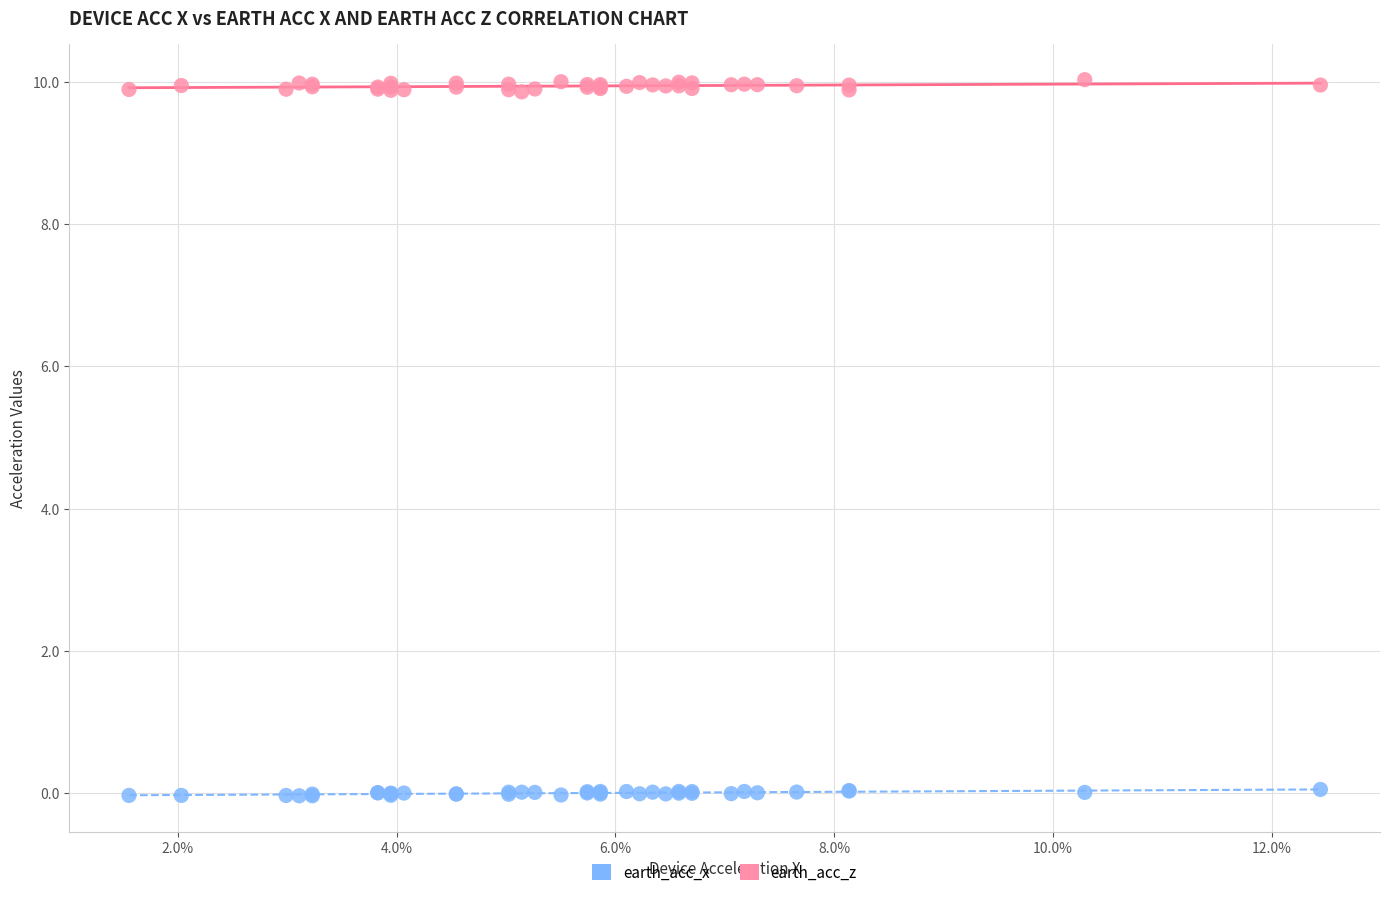

Which series has the widest spread of Y values?

earth_acc_z